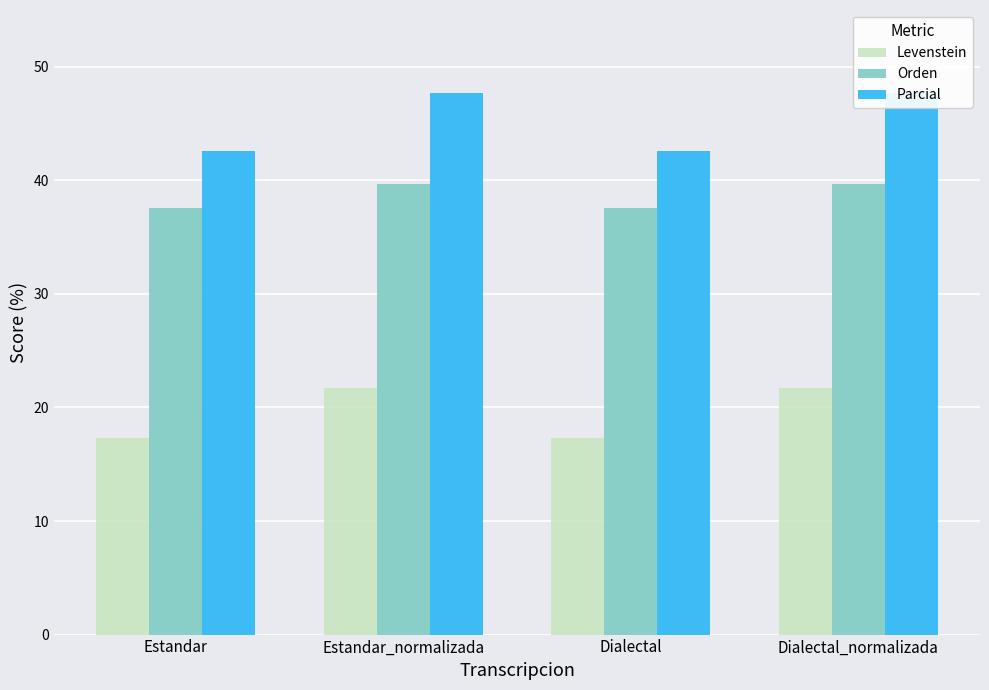

Which category has the highest value in the Levenstein series?

Estandar_normalizada